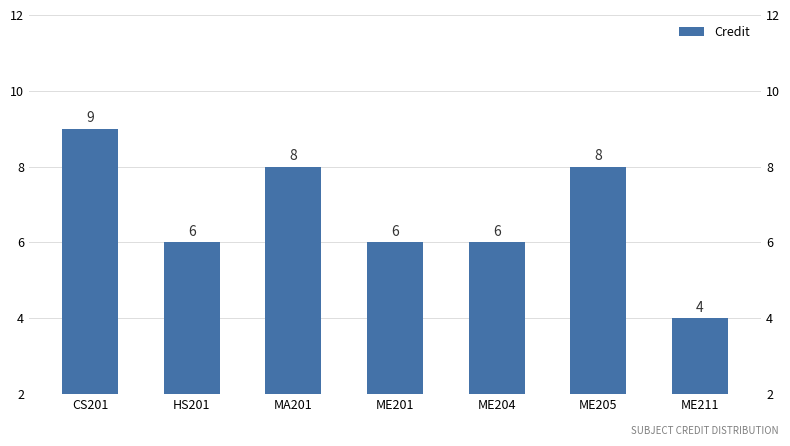

What is the change in value from CS201 to ME204?

-3